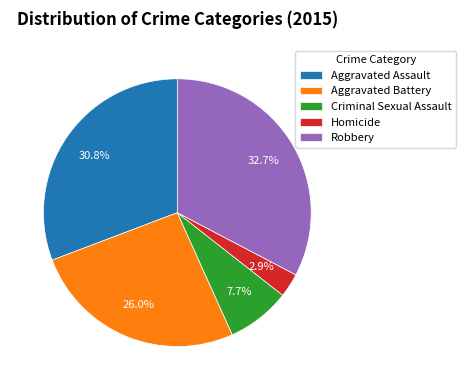

What percentage do Homicide and Aggravated Assault together represent?

33.7%